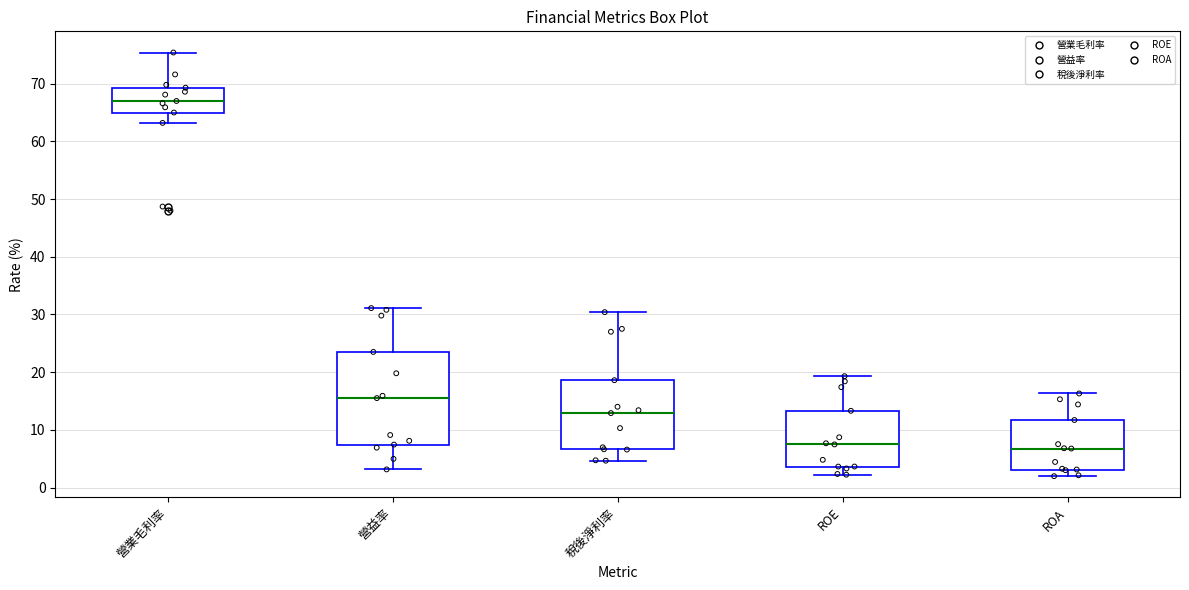

Reading left to right, transcribe this box plot: for each box, give where its median line is, the range the box spans, and where its two whiskers end, as read against the y-axis. The values are not printed on the chart, so give them approximately, as read against the axis.

營業毛利率: median 67, box 65 to 69, whiskers 63 to 75
營益率: median 16, box 7 to 24, whiskers 3 to 31
稅後淨利率: median 13, box 7 to 19, whiskers 5 to 30
ROE: median 7, box 4 to 13, whiskers 2 to 19
ROA: median 7, box 3 to 12, whiskers 2 to 16